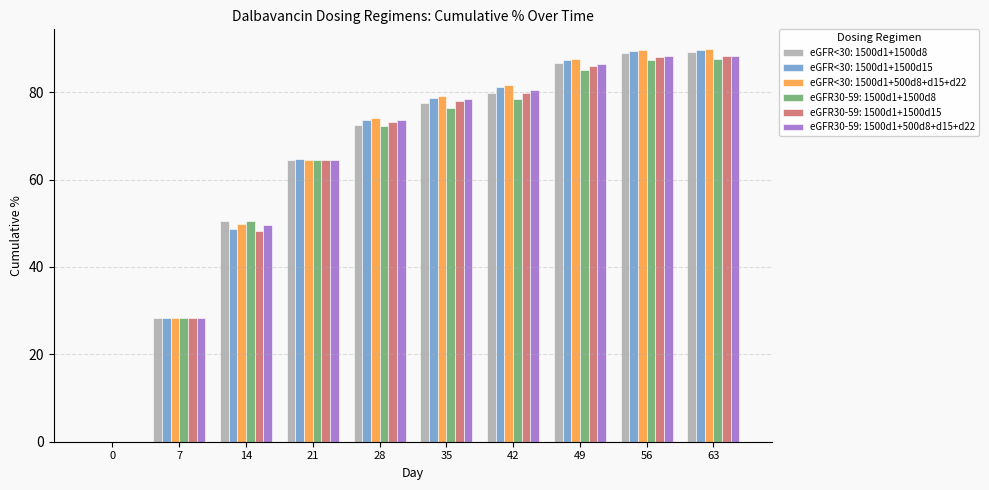

At which label is eGFR30-59: 1500d1+1500d15 closest to 44?

14